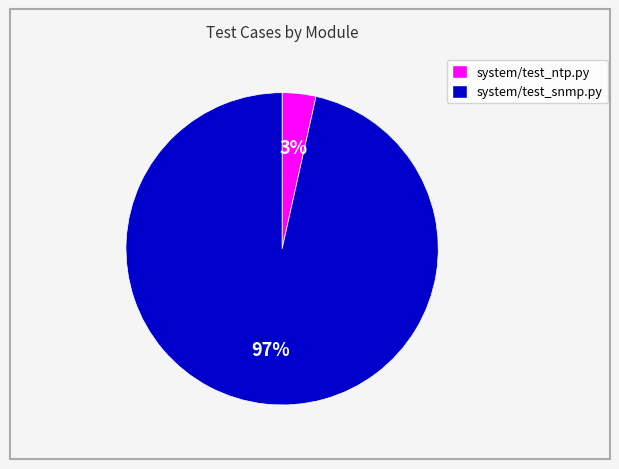

The system/test_snmp.py slice represents 97% of the pie. True or false?

True